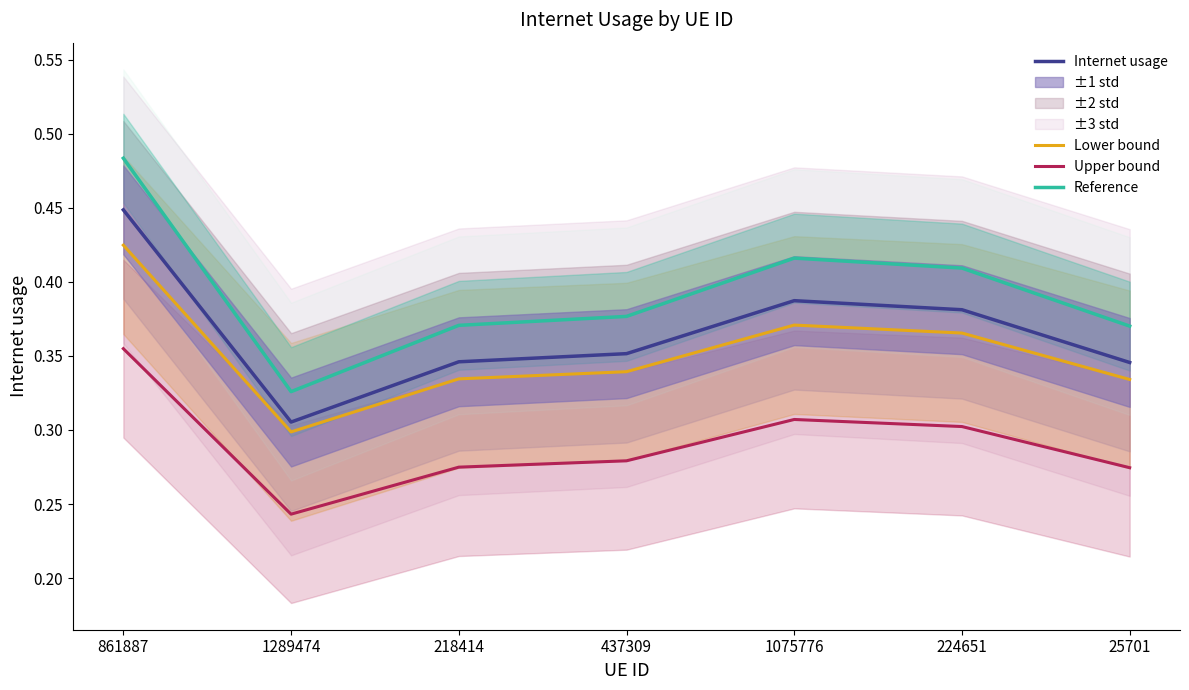

True or false: Internet usage and Upper bound cross at least once.

False